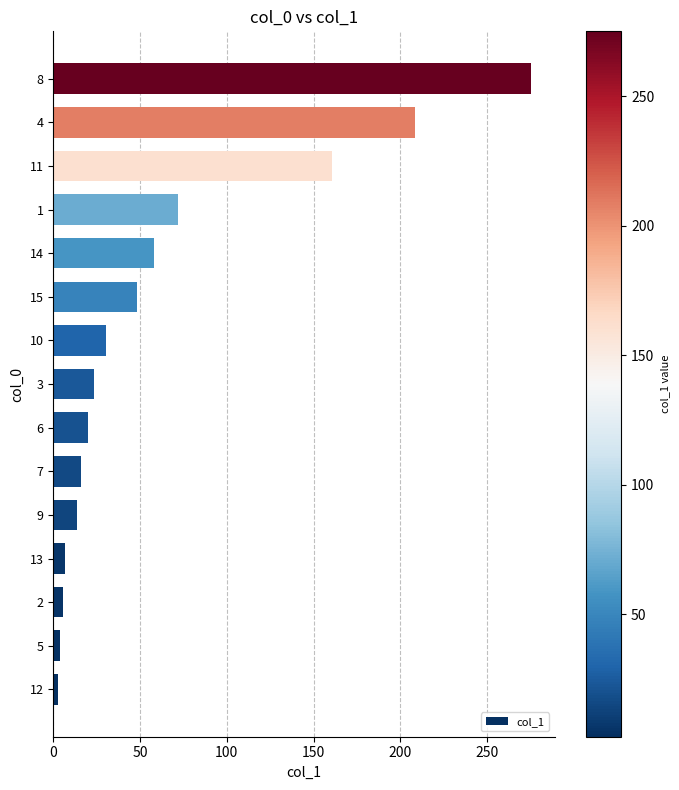

What is the average value?

63.0